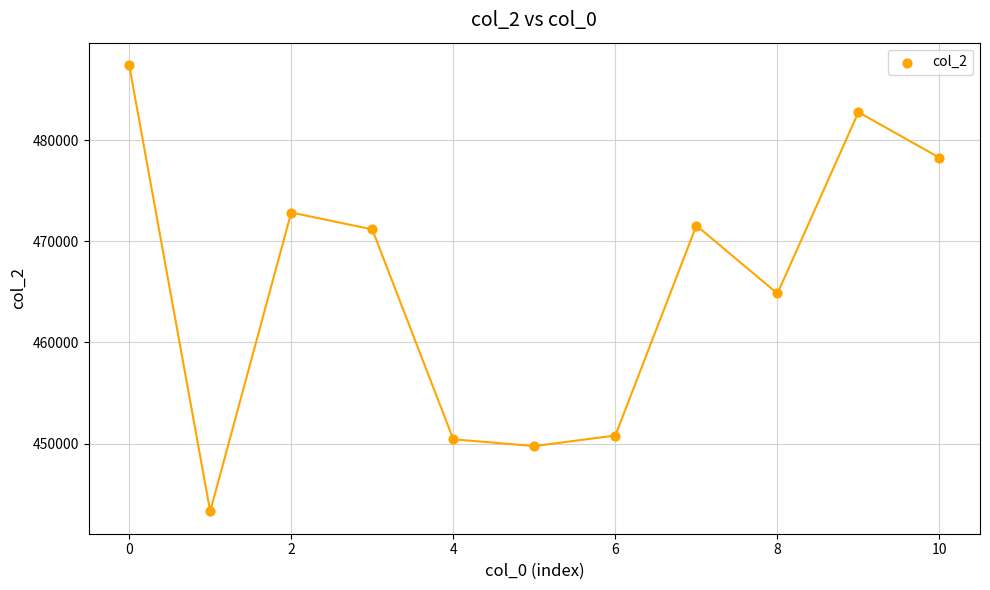

What is the range of Y values (max minus min)?

44124